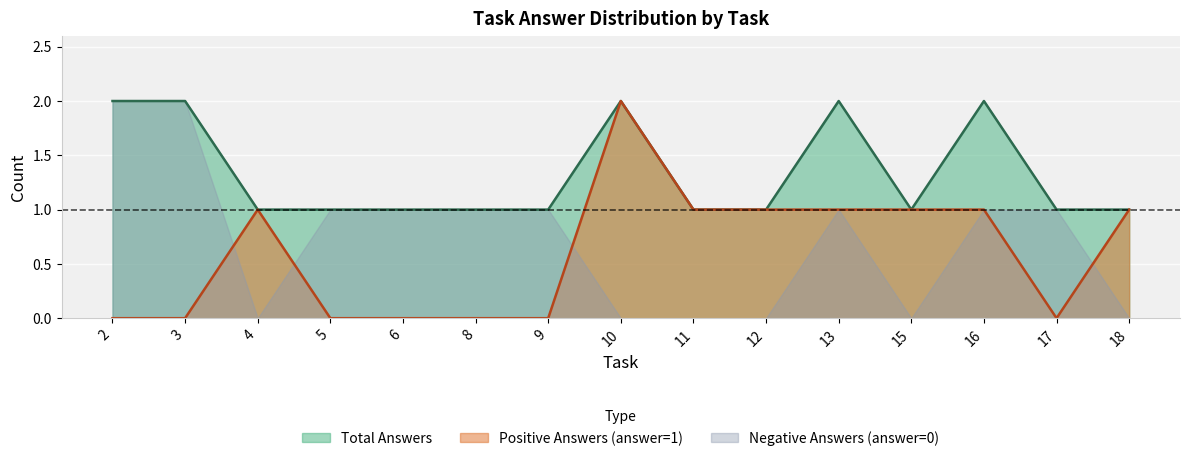

The Positive Answers (answer=1) series shows 0 at 6. True or false?

True